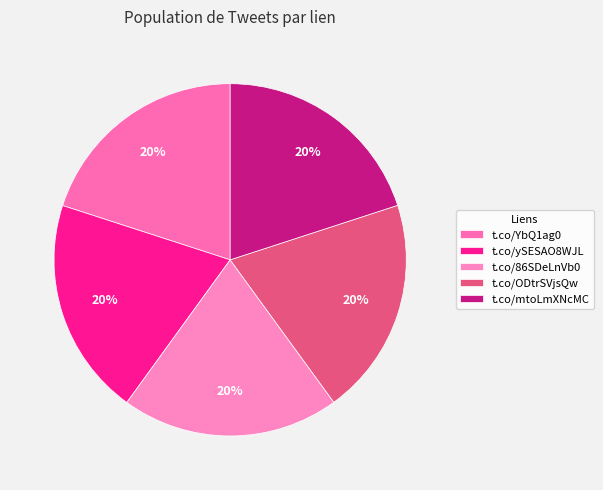

Count the number of slices in the pie.

5